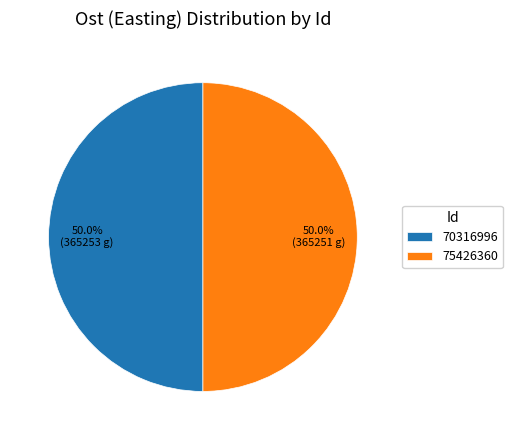

What percentage is NOT represented by 75426360?

50.0%